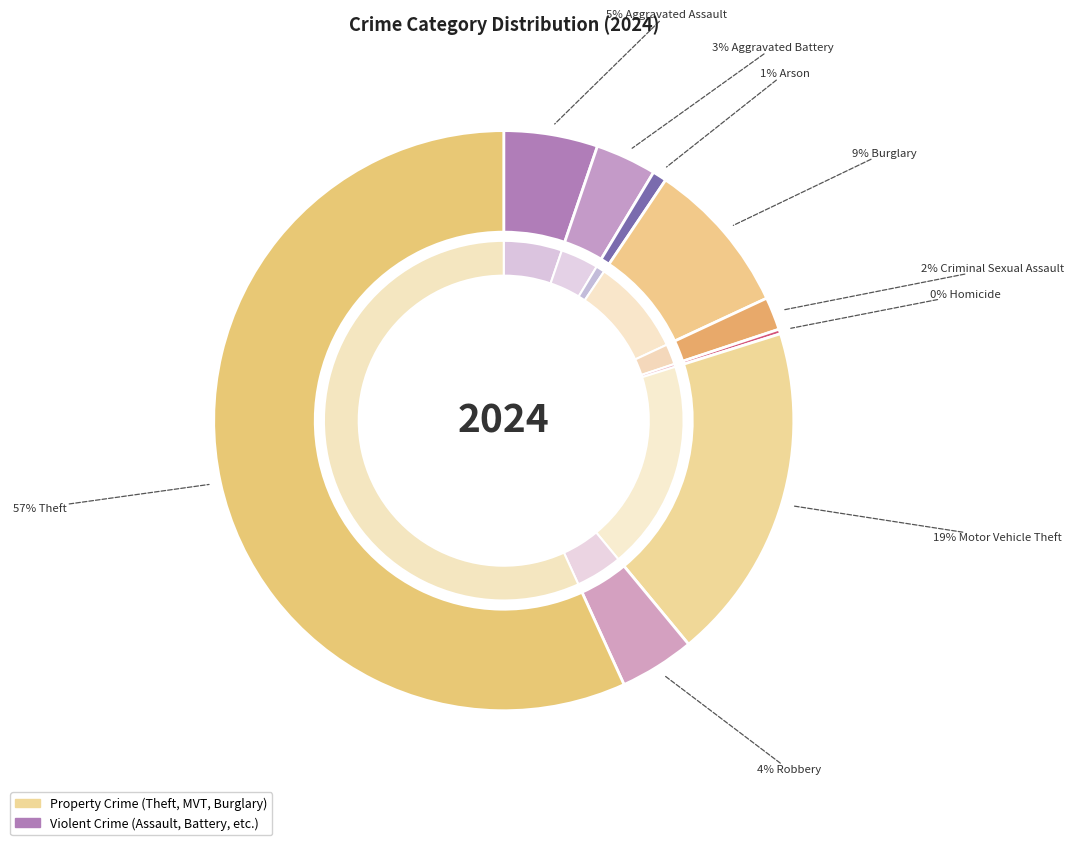

How many slices are in this pie chart?

9